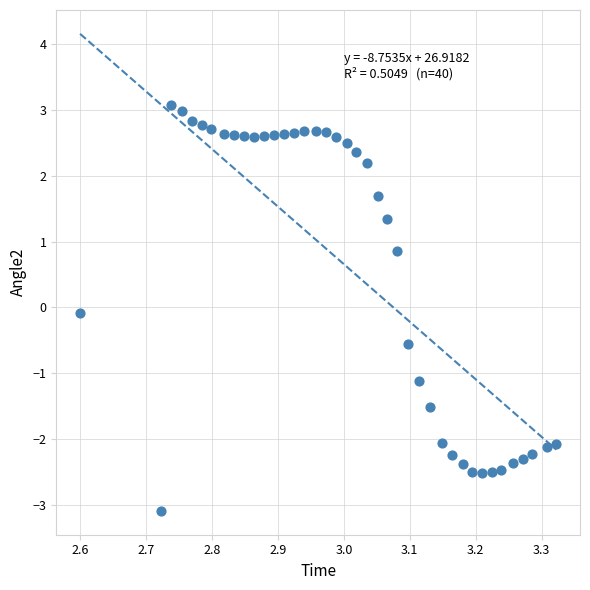

What is the range of X values (max minus min)?

0.7